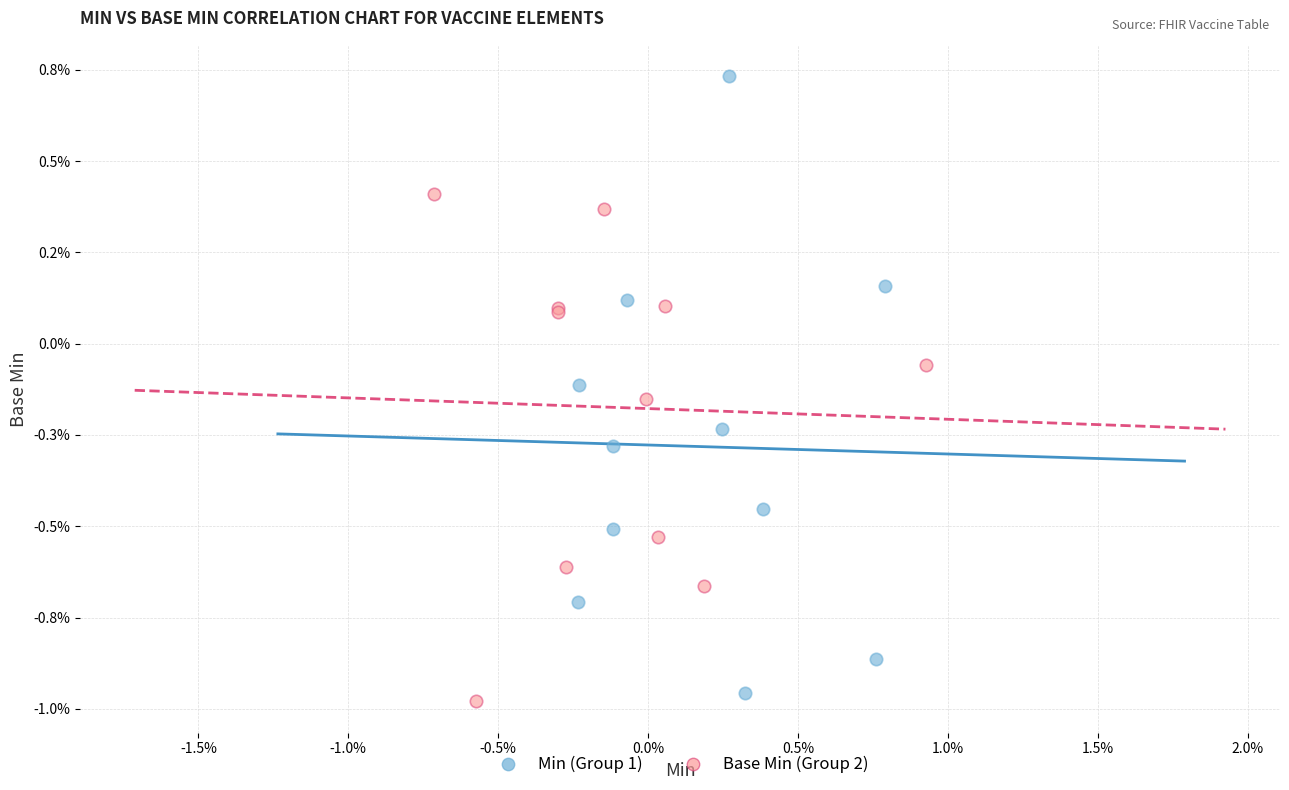

Which series contains the lowest Y value?

Base Min (Group 2)